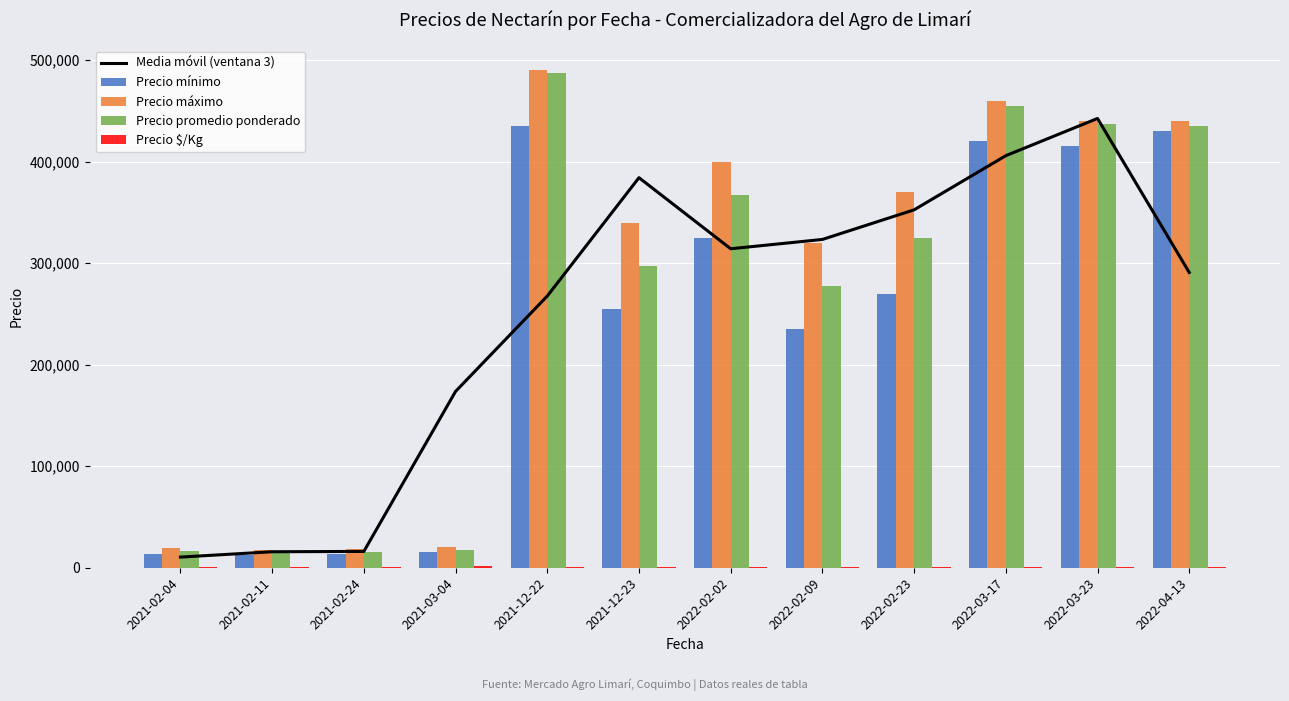

What is the spread (max minus min) of values at 2022-02-23?

369202.0